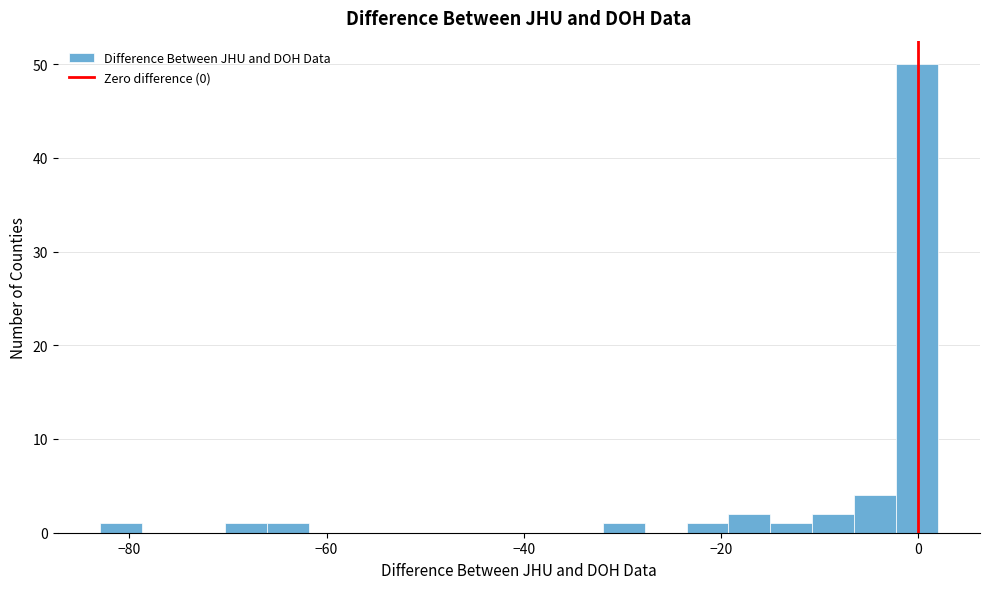

Read against the x-axis, roughly where is the centre of the tallest bar?

0